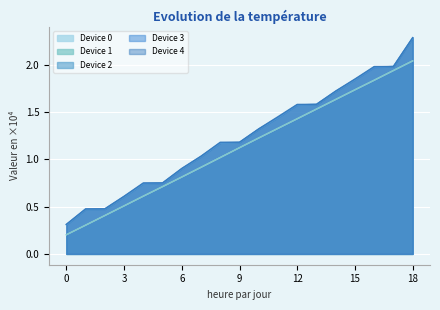

Which has a higher value, 6 or 14?

14